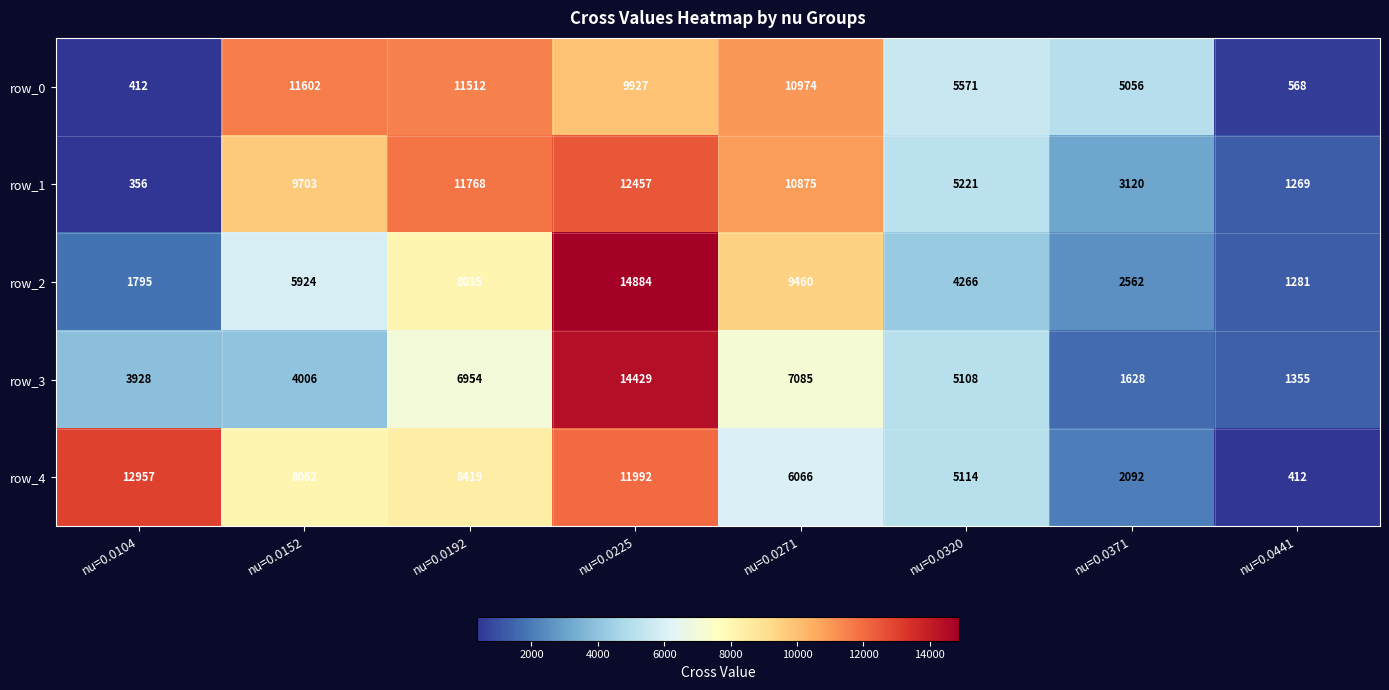

What is the smallest value displayed?

356